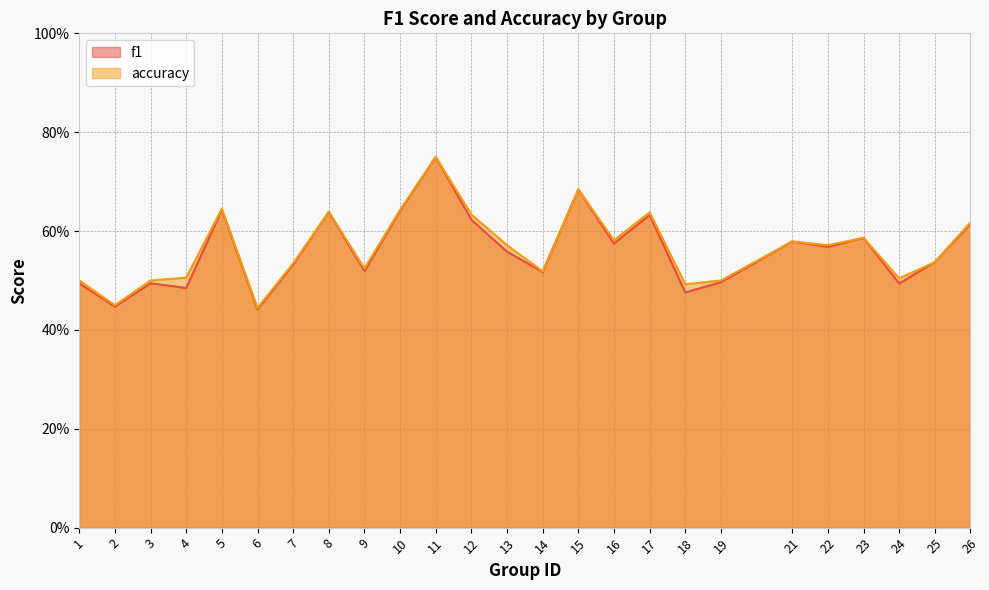

Reading left to right, transcribe all the data shown in this chart.

f1: 0.5	0.4	0.5	0.5	0.6	0.4	0.5	0.6	0.5	0.6	0.8	0.6	0.6	0.5	0.7	0.6	0.6	0.5	0.5	0.6	0.6	0.6	0.5	0.5	0.6
accuracy: 0.5	0.5	0.5	0.5	0.6	0.4	0.5	0.6	0.5	0.6	0.8	0.6	0.6	0.5	0.7	0.6	0.6	0.5	0.5	0.6	0.6	0.6	0.5	0.5	0.6